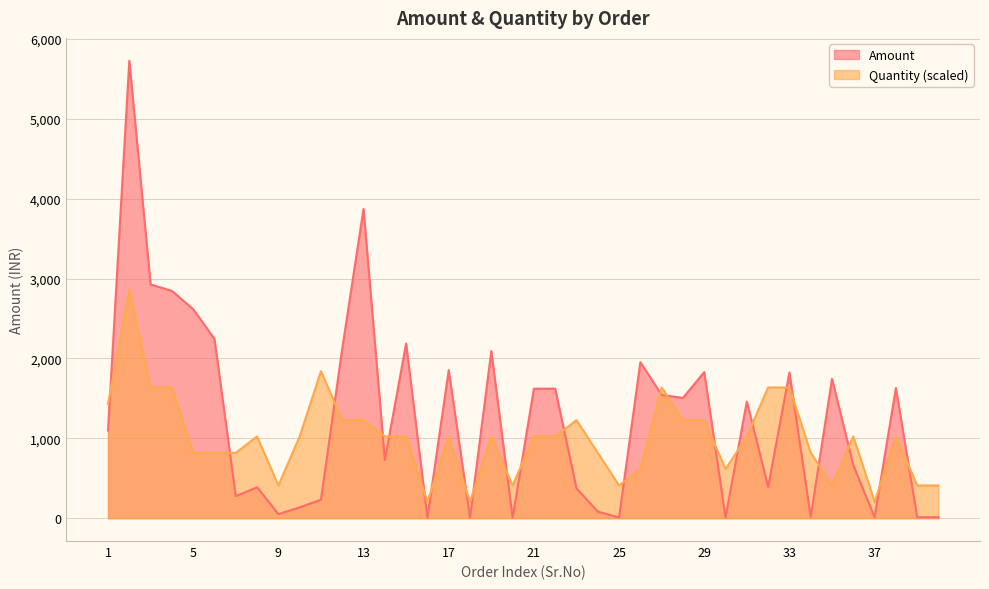

At which category does the chart reach its minimum across all series?

16